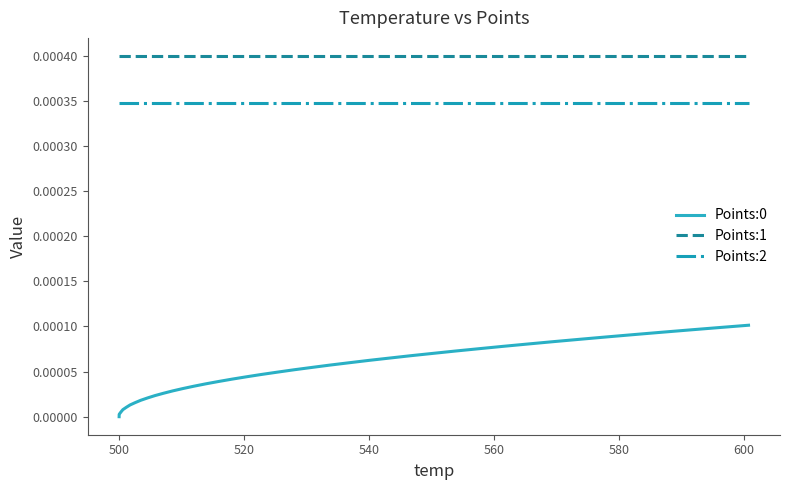

True or false: Points:0 and Points:1 cross at least once.

False